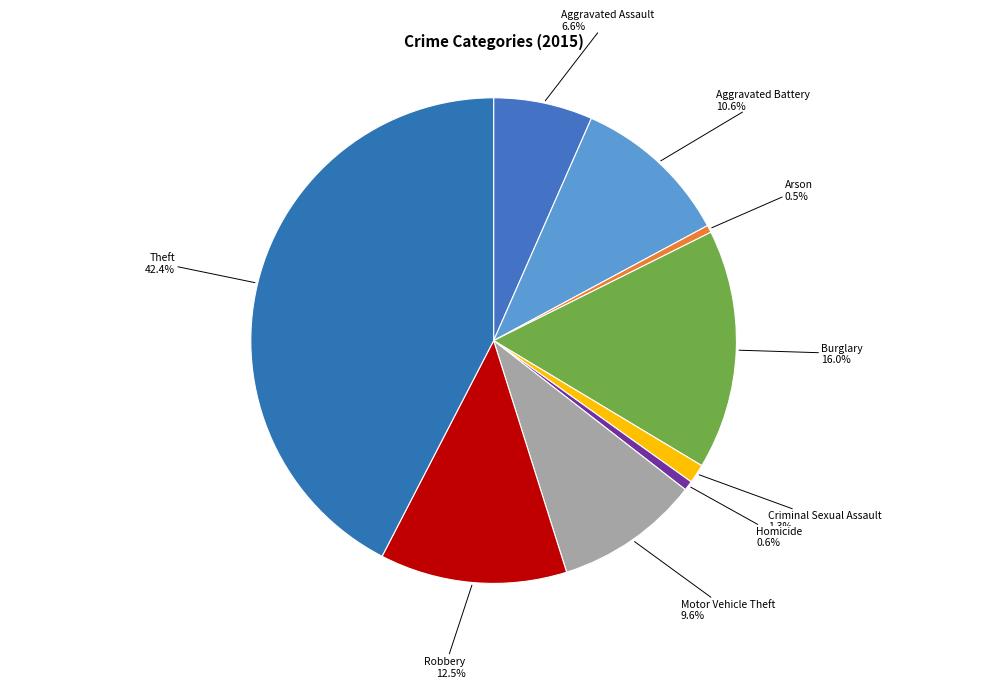

What is the ratio of the value at Aggravated Battery to the value at Arson?

21.6